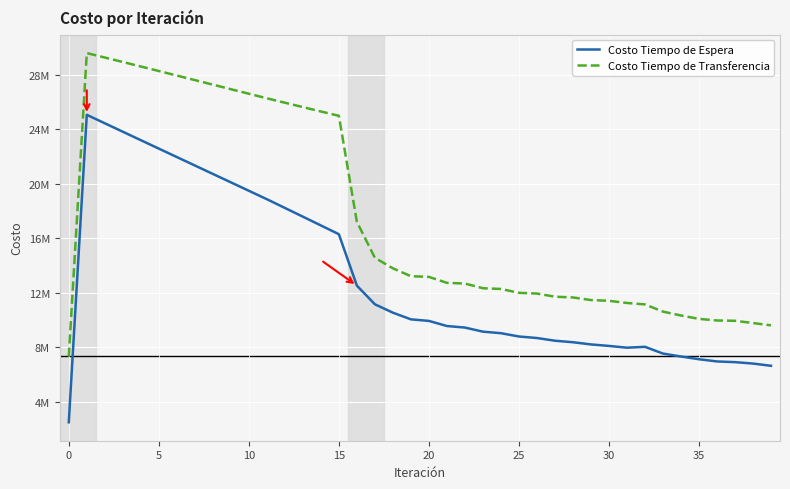

True or false: Costo Tiempo de Transferencia and Costo Tiempo de Espera cross at least once.

False